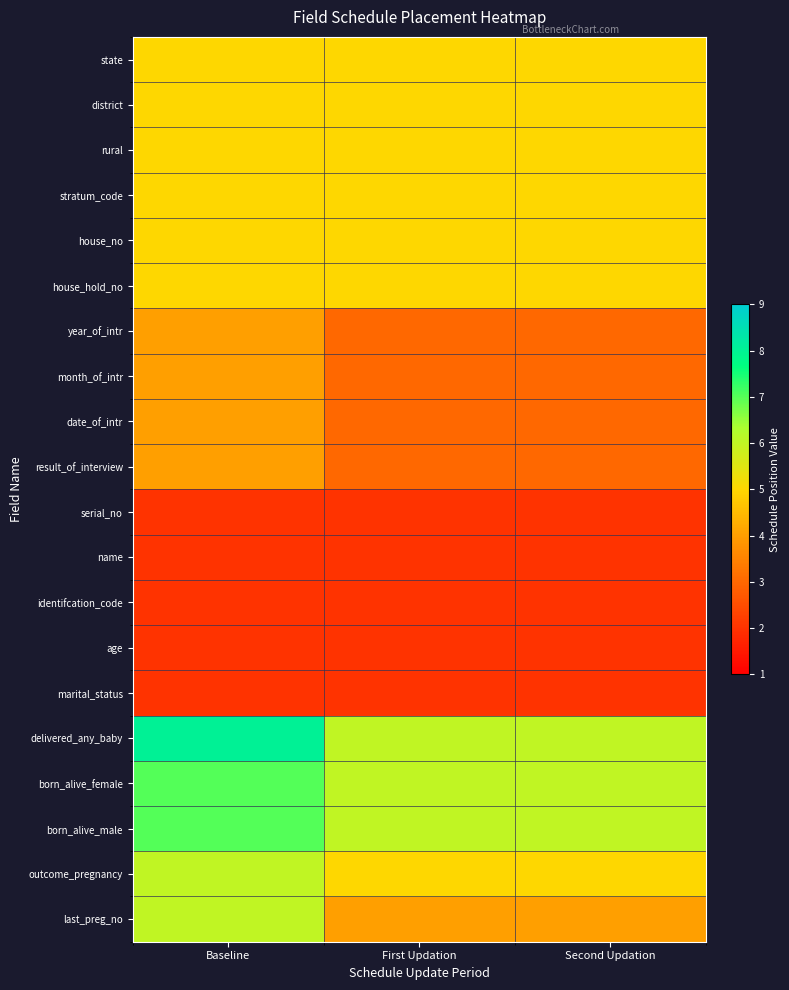

Reading left to right, what are all the values shown in this chart?

state: Baseline=5	First Updation=5	Second Updation=5
district: Baseline=5	First Updation=5	Second Updation=5
rural: Baseline=5	First Updation=5	Second Updation=5
stratum_code: Baseline=5	First Updation=5	Second Updation=5
house_no: Baseline=5	First Updation=5	Second Updation=5
house_hold_no: Baseline=5	First Updation=5	Second Updation=5
year_of_intr: Baseline=4	First Updation=3	Second Updation=3
month_of_intr: Baseline=4	First Updation=3	Second Updation=3
date_of_intr: Baseline=4	First Updation=3	Second Updation=3
result_of_interview: Baseline=4	First Updation=3	Second Updation=3
serial_no: Baseline=2	First Updation=2	Second Updation=2
name: Baseline=2	First Updation=2	Second Updation=2
identifcation_code: Baseline=2	First Updation=2	Second Updation=2
age: Baseline=2	First Updation=2	Second Updation=2
marital_status: Baseline=2	First Updation=2	Second Updation=2
delivered_any_baby: Baseline=8	First Updation=6	Second Updation=6
born_alive_female: Baseline=7	First Updation=6	Second Updation=6
born_alive_male: Baseline=7	First Updation=6	Second Updation=6
outcome_pregnancy: Baseline=6	First Updation=5	Second Updation=5
last_preg_no: Baseline=6	First Updation=4	Second Updation=4